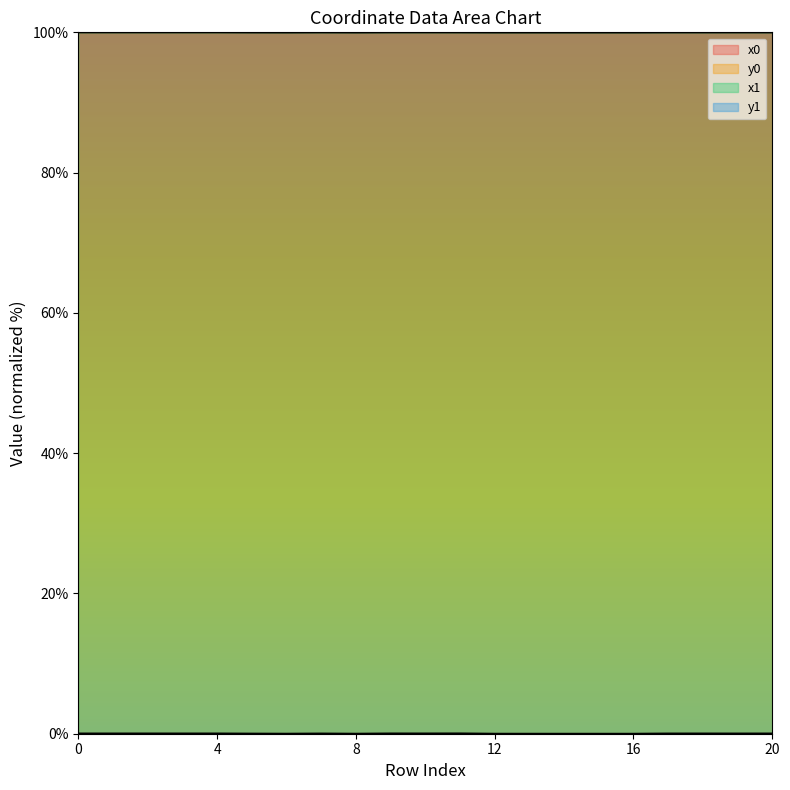

In y1, how many points are lower than both neighbors (excluding endpoints)?

5